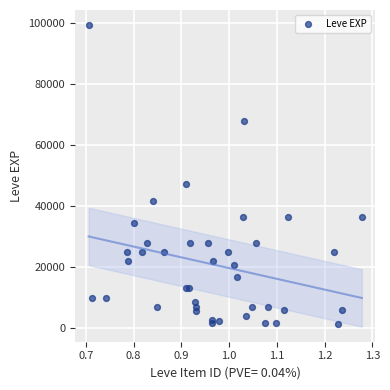

What Y value in the scatter plot is closest to 50190?

47200